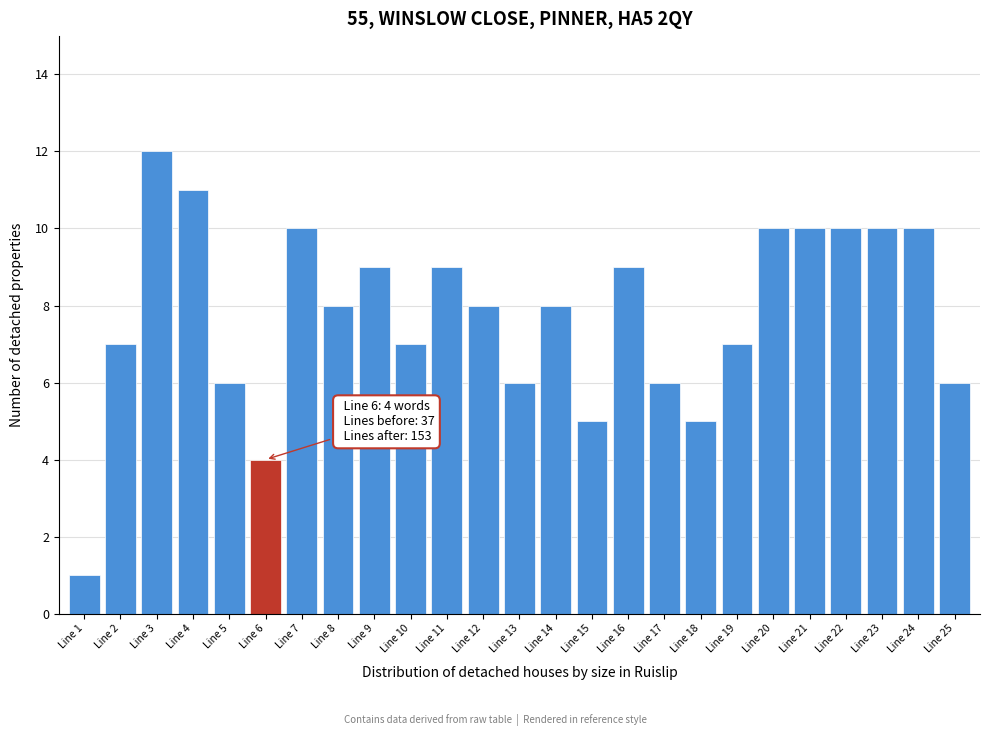

Reading left to right, transcribe all the data shown in this chart.

1	7	12	11	6	4	10	8	9	7	9	8	6	8	5	9	6	5	7	10	10	10	10	10	6